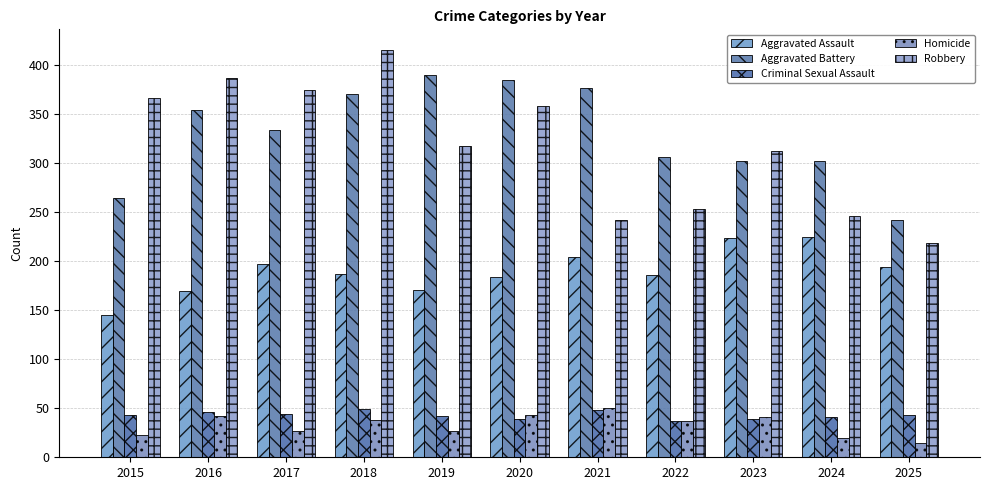

The Criminal Sexual Assault series shows 37 at 2022. True or false?

True